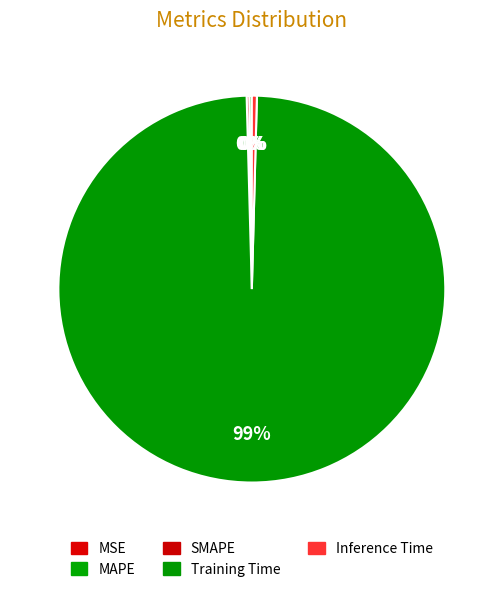

Which slice is the largest?

Training Time